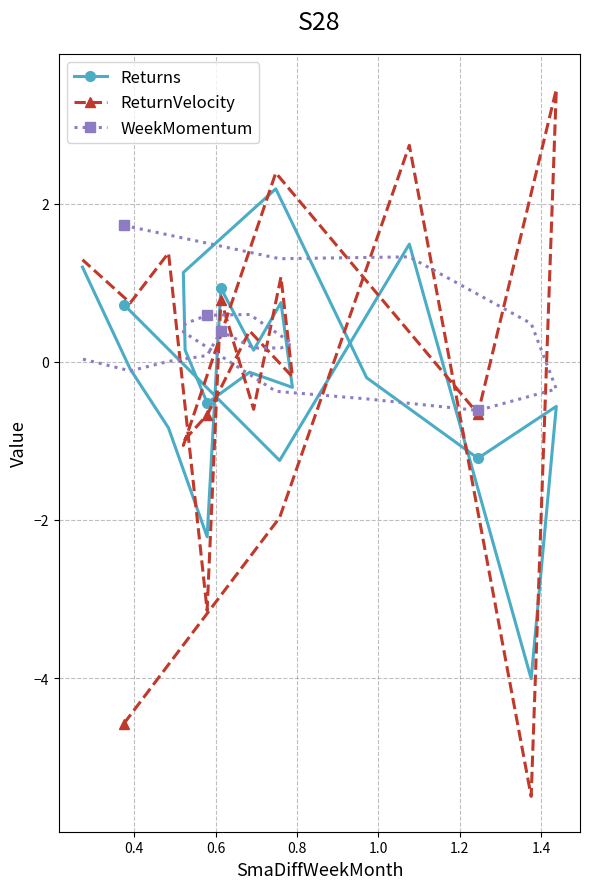

How many times do WeekMomentum and ReturnVelocity cross each other?

11